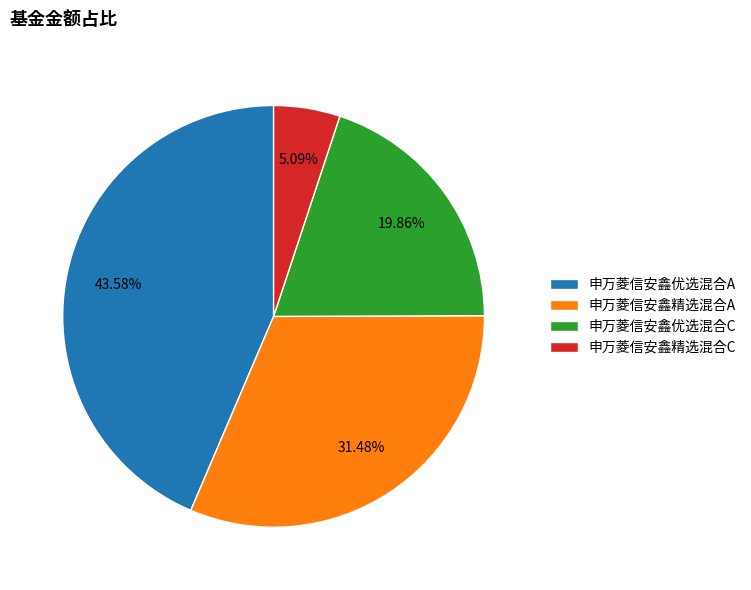

To the nearest percent, what portion does 申万菱信安鑫优选混合C represent?

20%